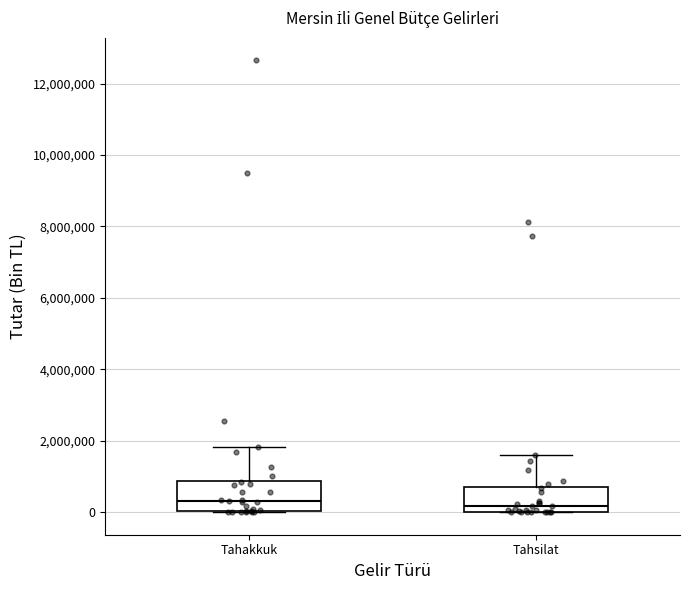

Where does the upper whisker of the box for Tahsilat end on the y-axis? The values are not printed on the chart, so give them approximately, as read against the axis.

1600000